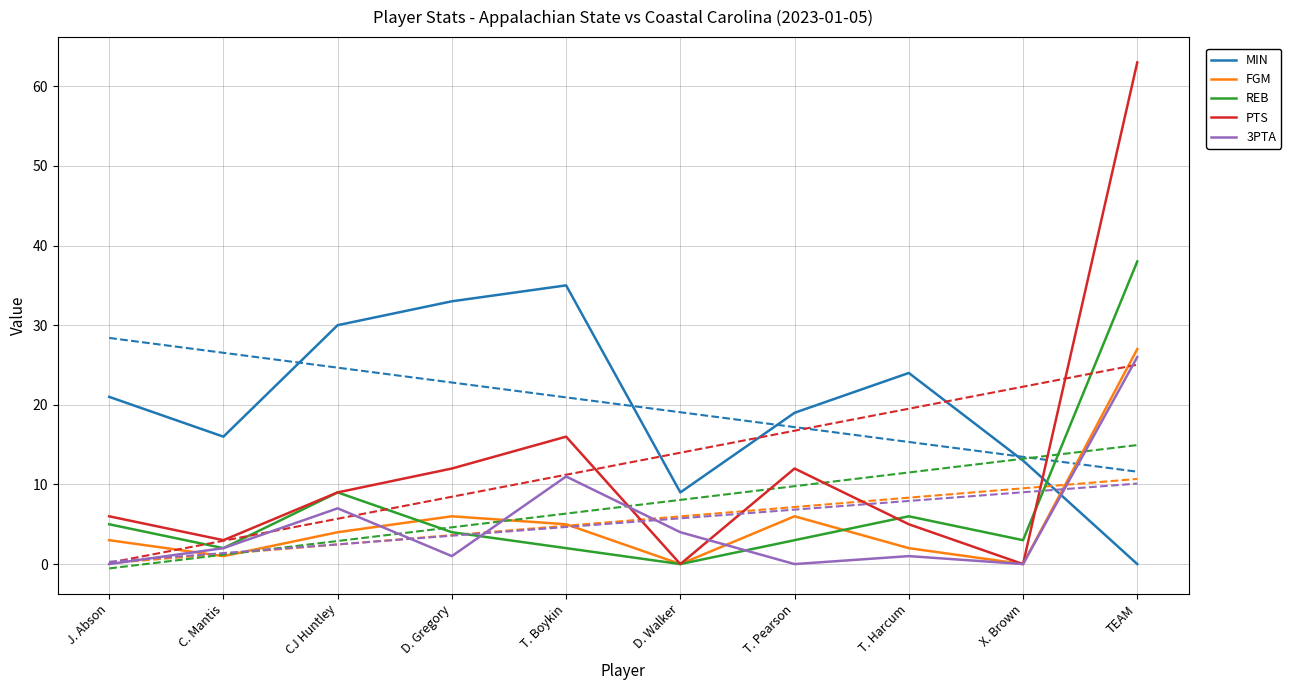

What are all the series names shown in the legend?

MIN, FGM, REB, PTS, 3PTA